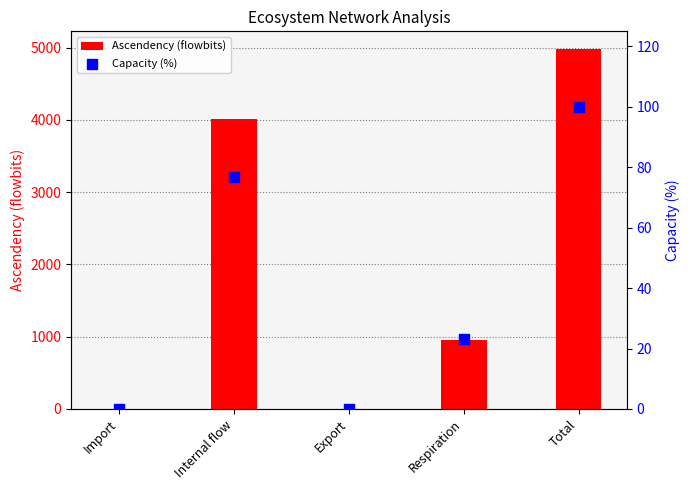

At how many categories does at least one series exceed 4321?

1